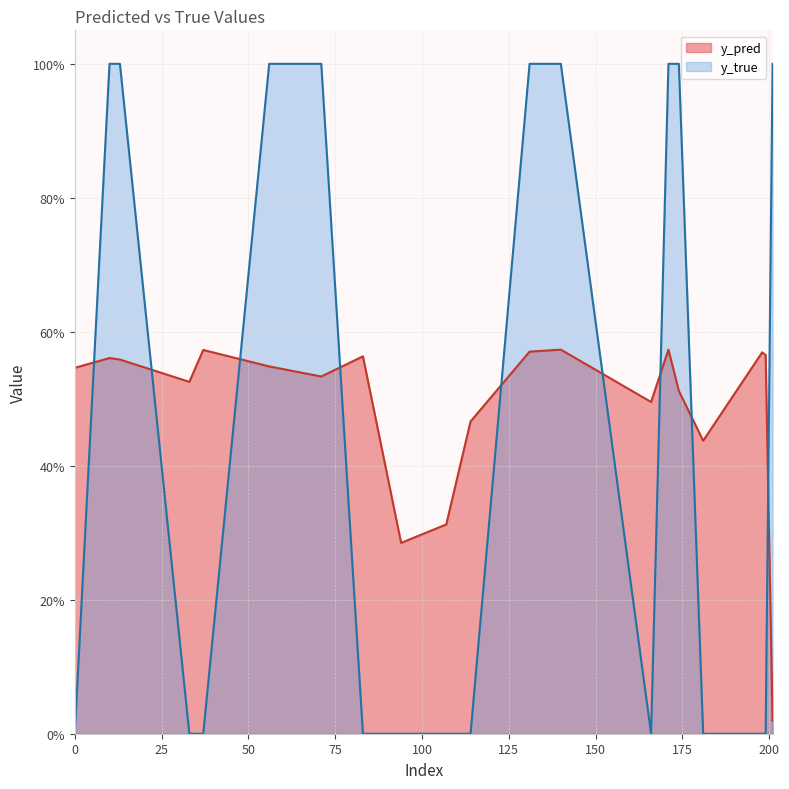

What is the value of the y_pred point at the 13th from the left?

0.6